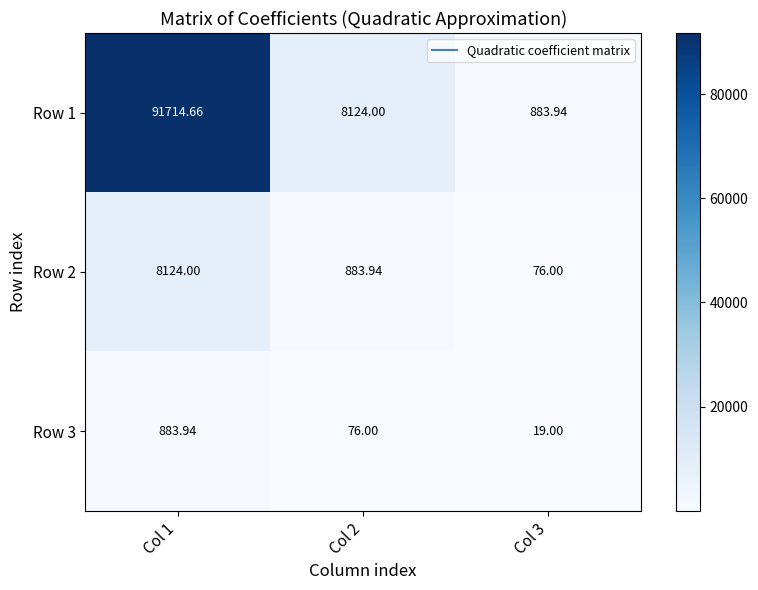

At Col 1, list the series in order from smallest to largest.

Row 3, Row 2, Row 1